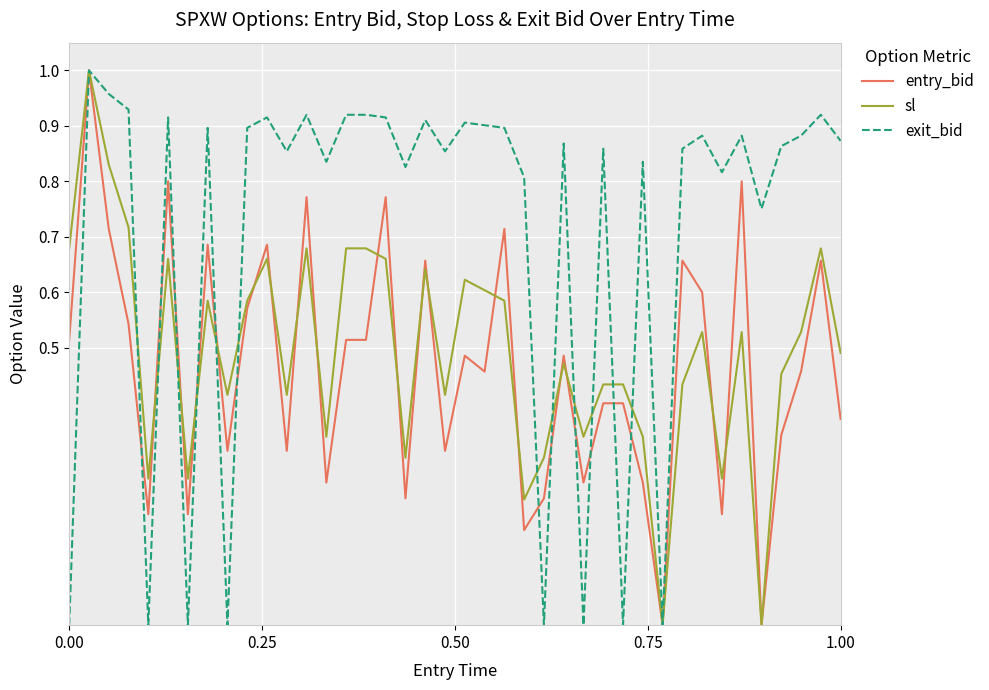

Which series has the largest total across all categories?

exit_bid